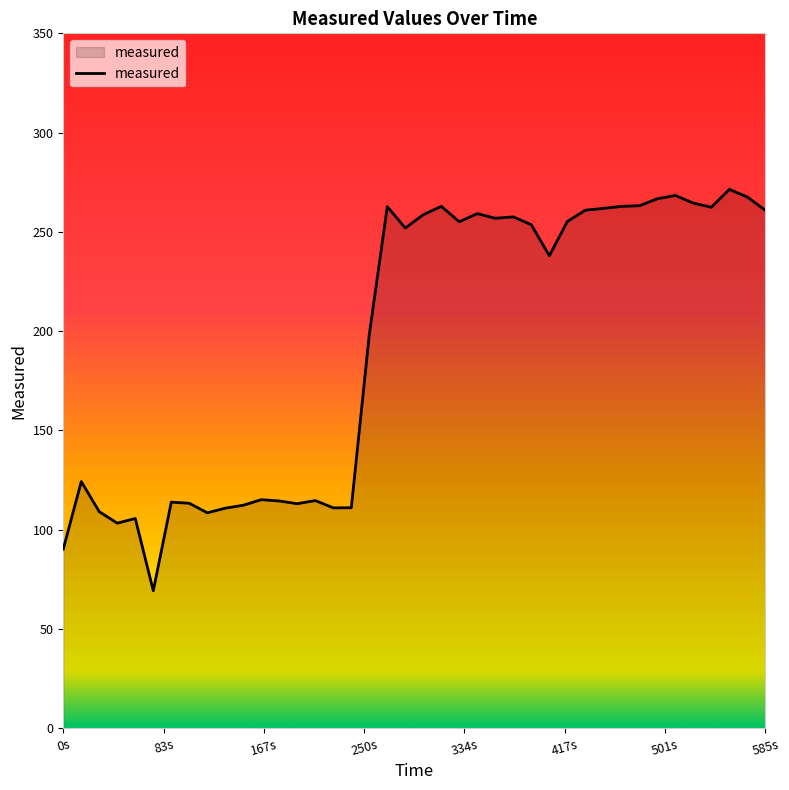

What is the difference between the maximum and minimum values?

202.2